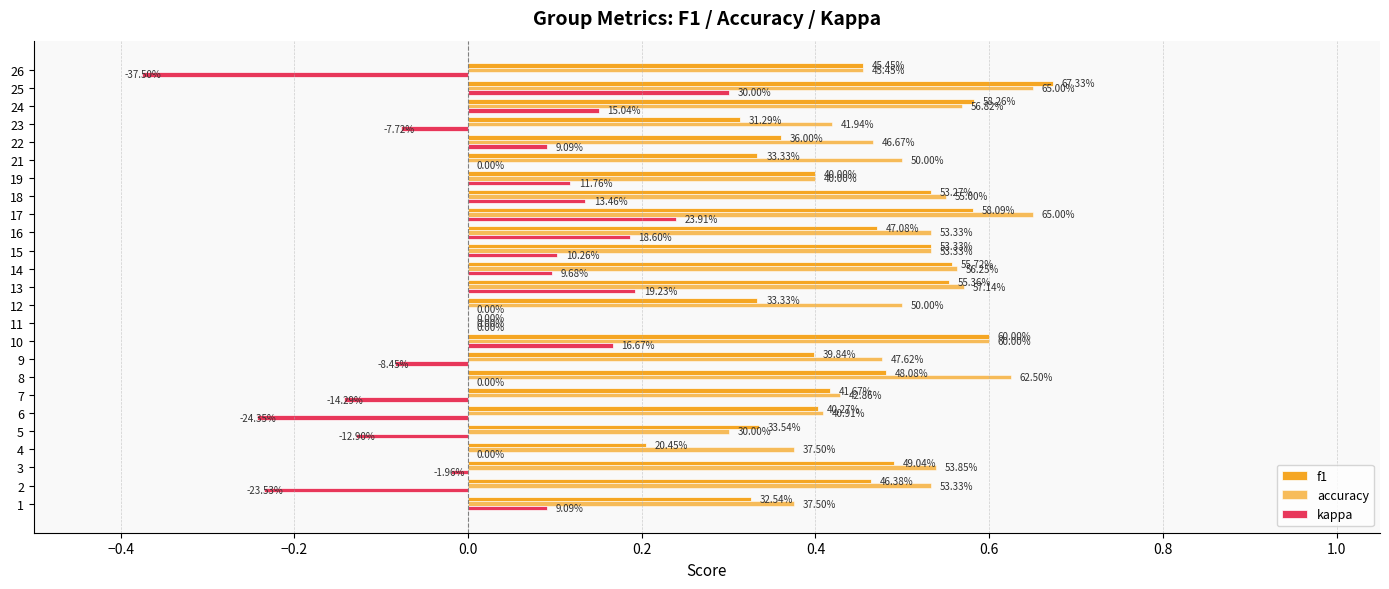

How many categories are shown in the chart?

25